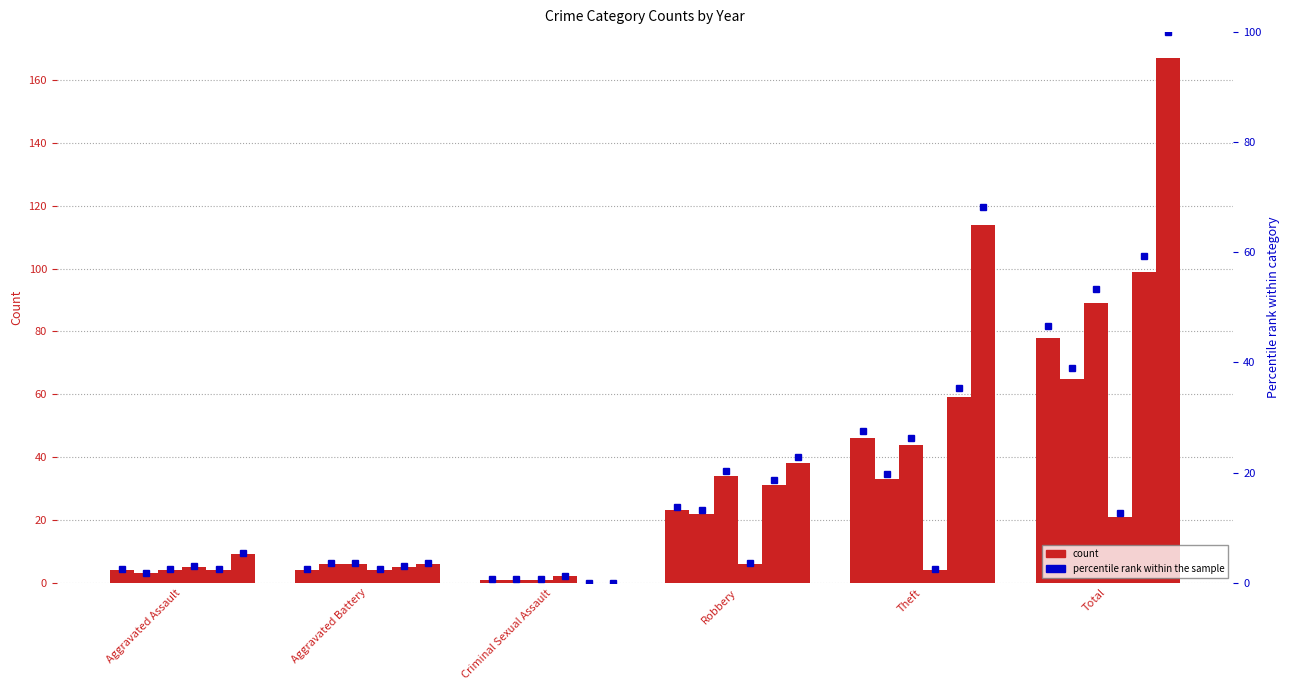

What is the difference between the values at Total and Robbery?

32.9